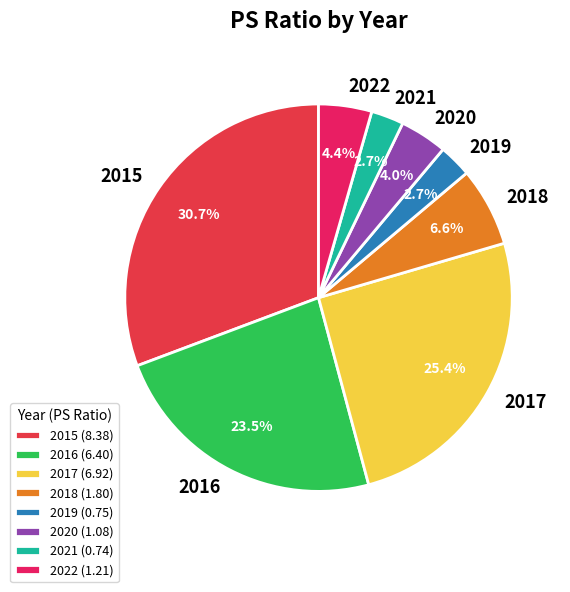

The 2016 slice represents 9% of the pie. True or false?

False